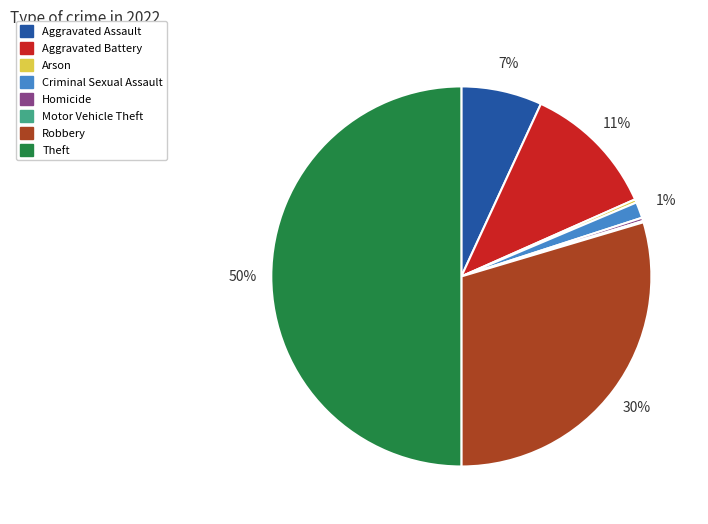

Is Arson the majority of the pie?

No